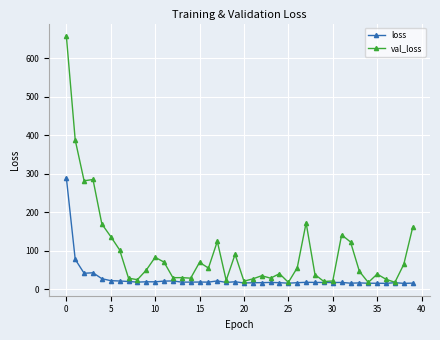

Which series has the largest range (max minus min)?

val_loss